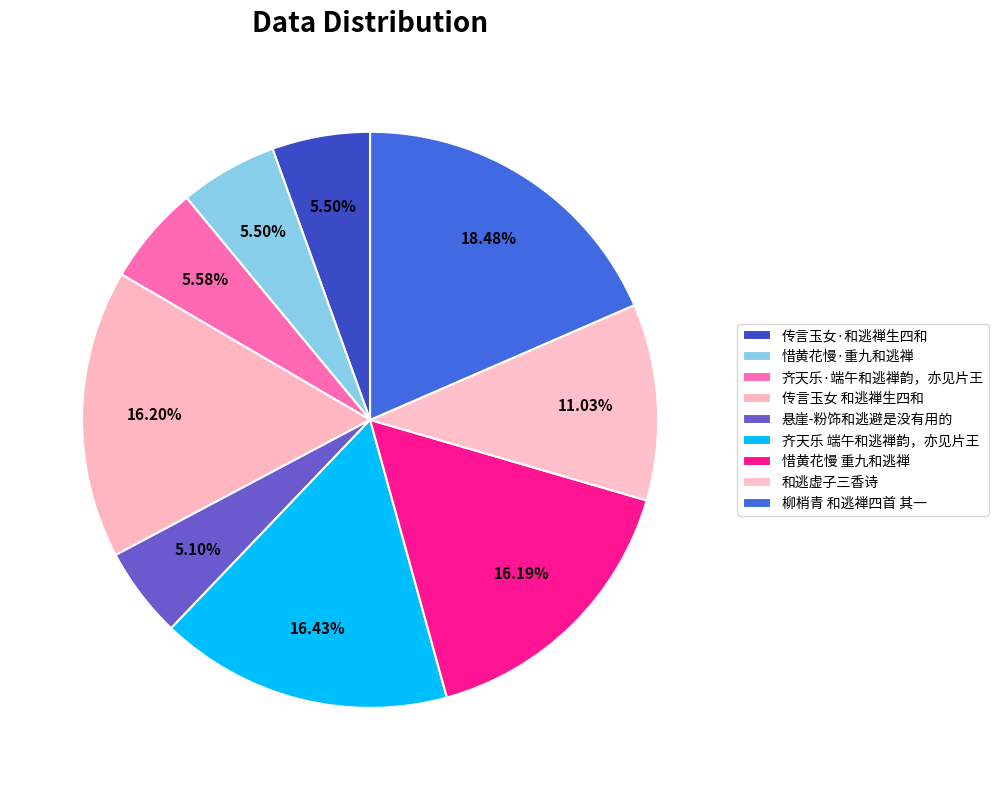

Is 惜黄花慢 重九和逃禅 the majority of the pie?

No